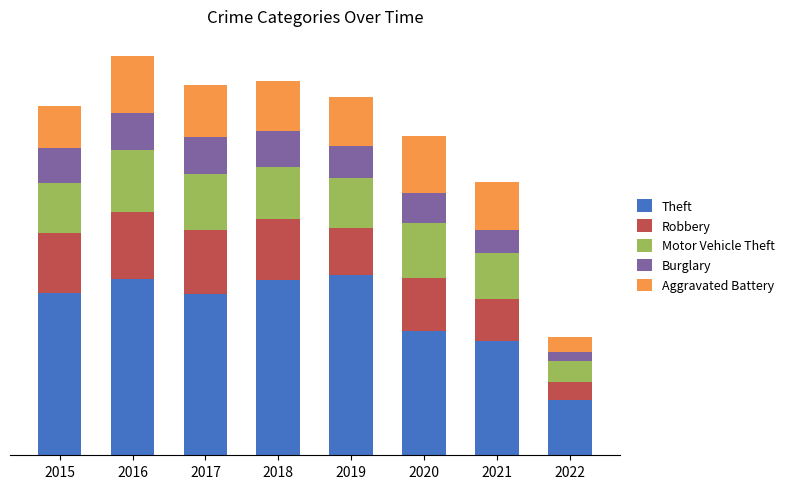

What is the difference between the second highest and second lowest values in the Motor Vehicle Theft series?

120